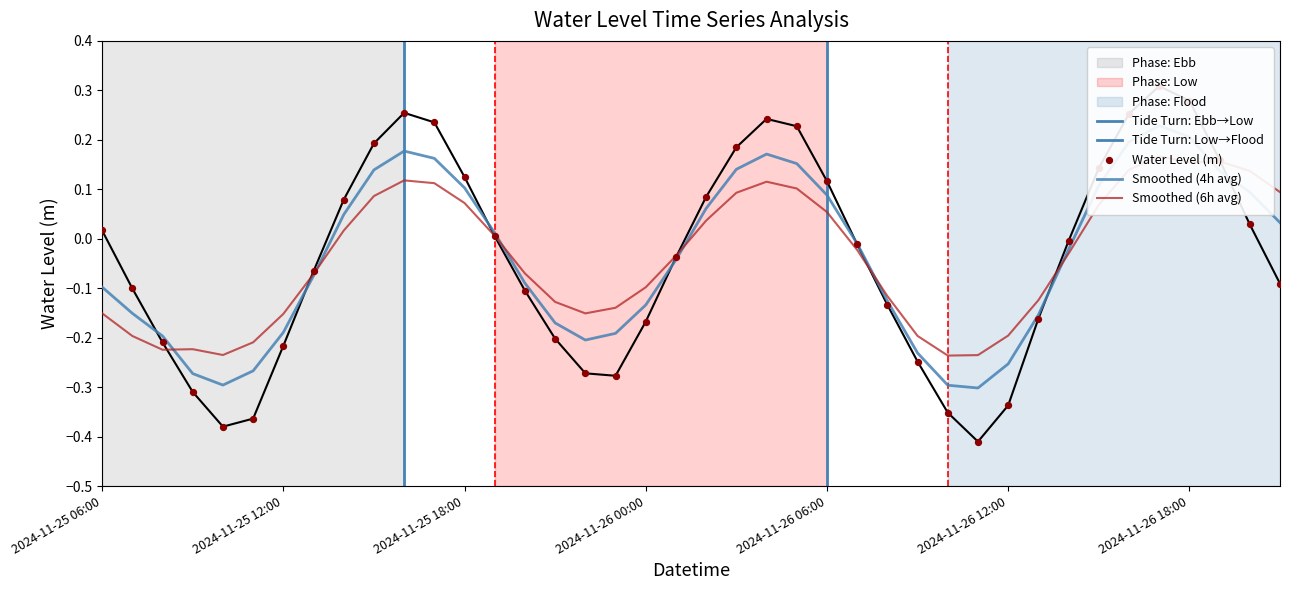

What is the change in value from 2024-11-25 14:00 to 2024-11-26 14:00?

-0.1